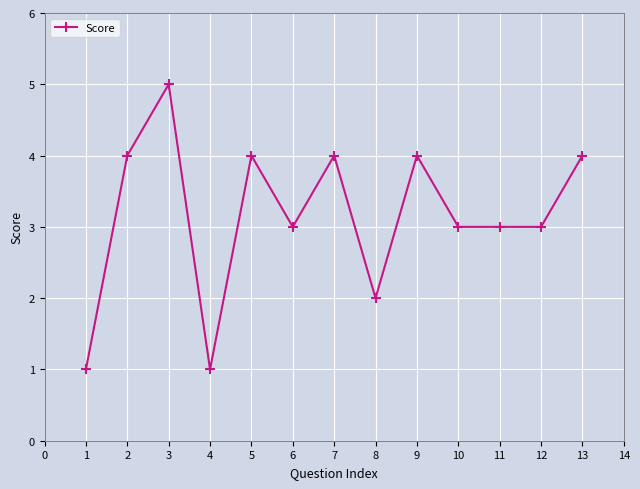

The value at 5 is 4. True or false?

True